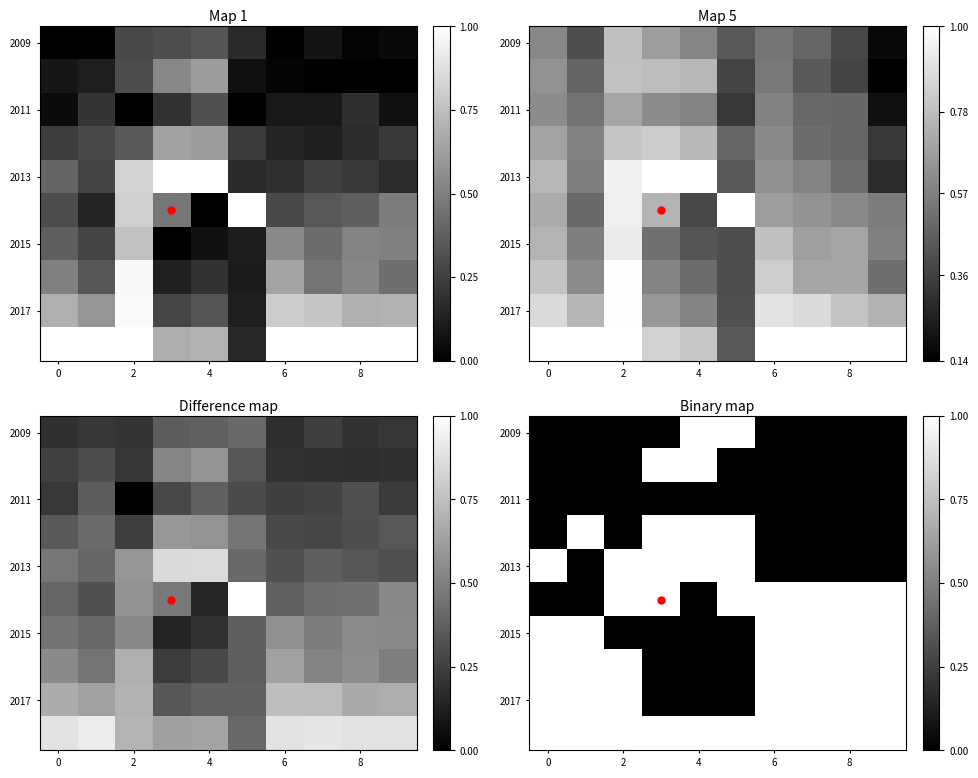

What is the greatest value displayed?

1